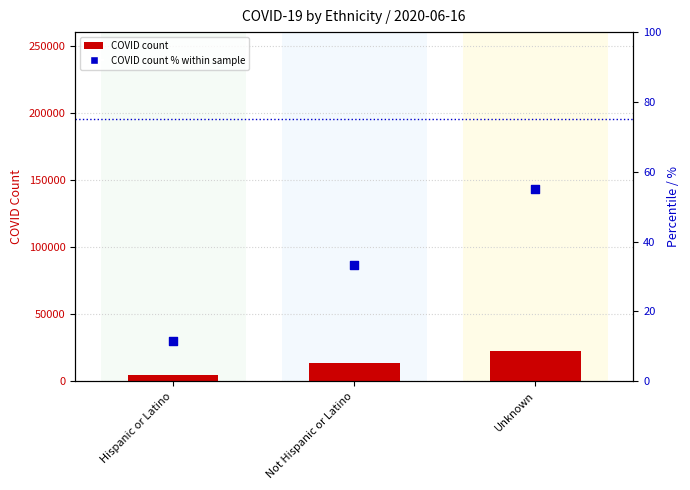

At which category is the sum across all series the highest?

Unknown